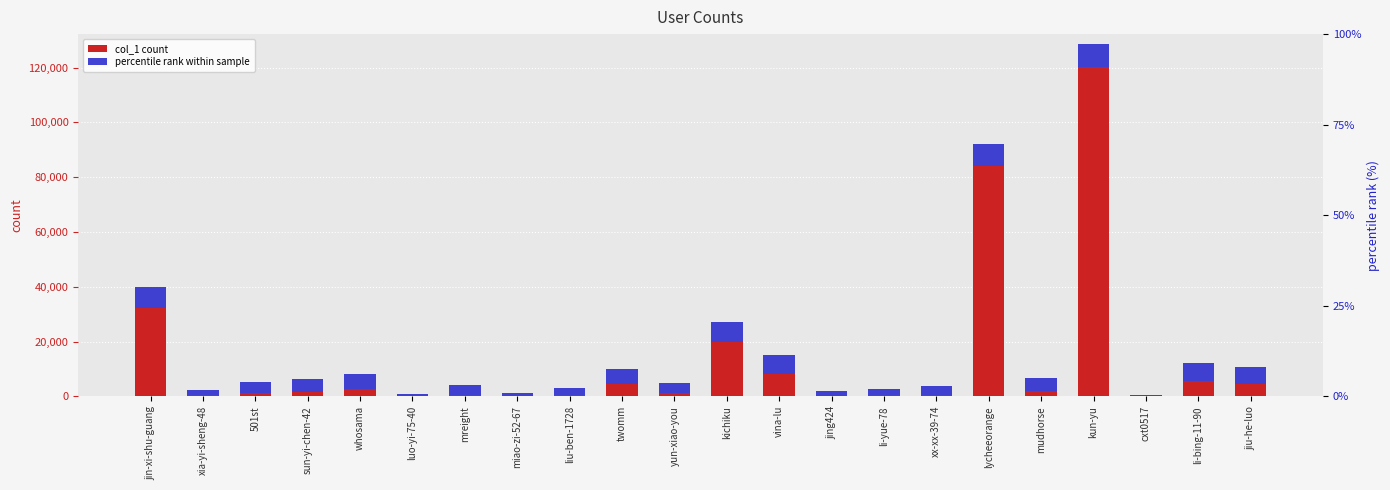

What is the maximum value for percentile rank within sample?

8416.9